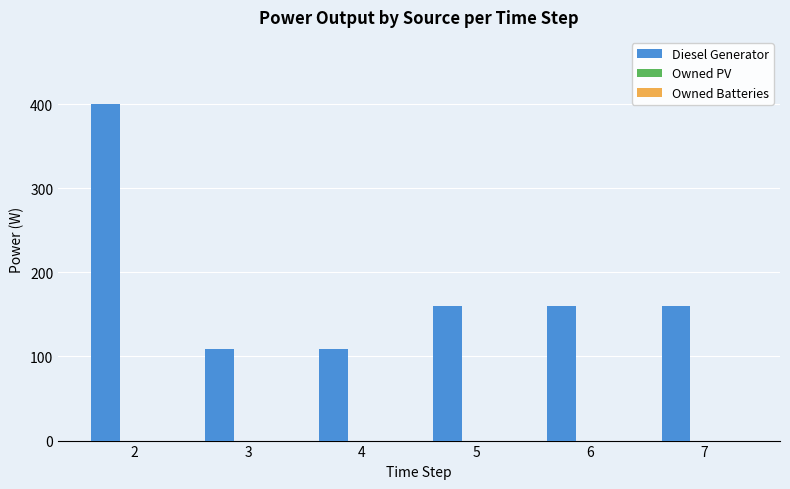

Does the chart contain any negative values?

No